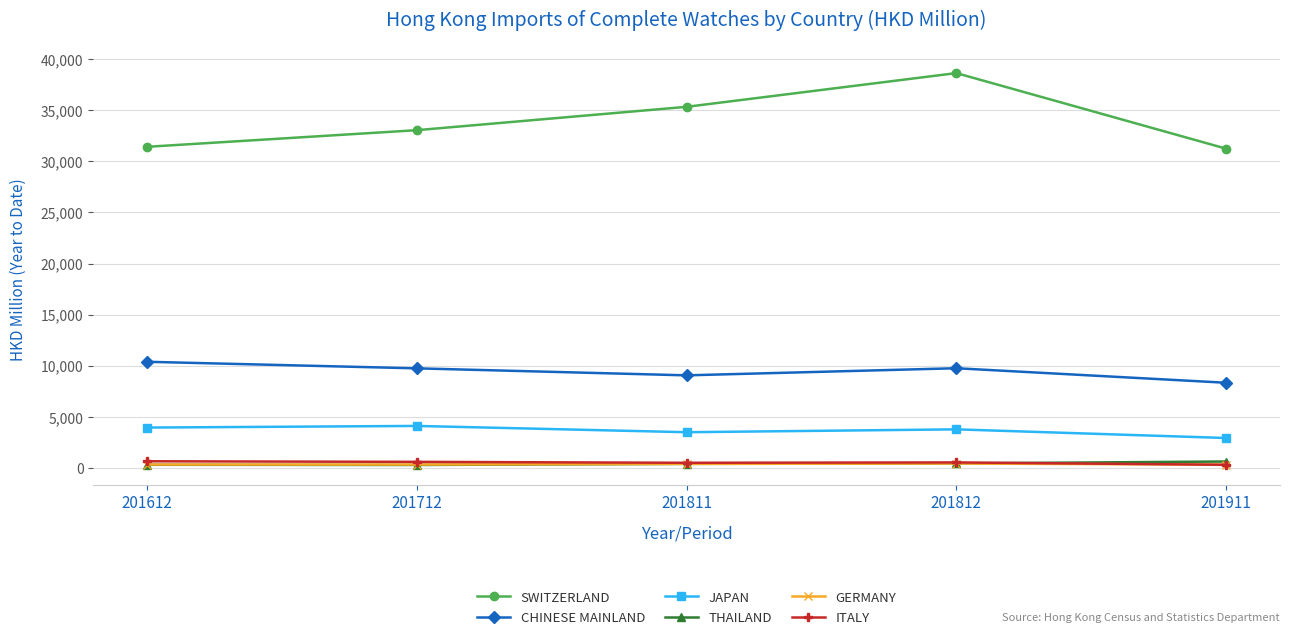

Is this an area chart (filled region under the line)?

No